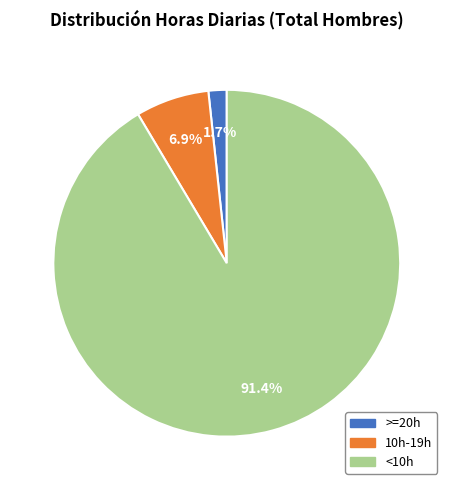

To the nearest percent, what is the difference between the largest and smallest slice percentages?

90%